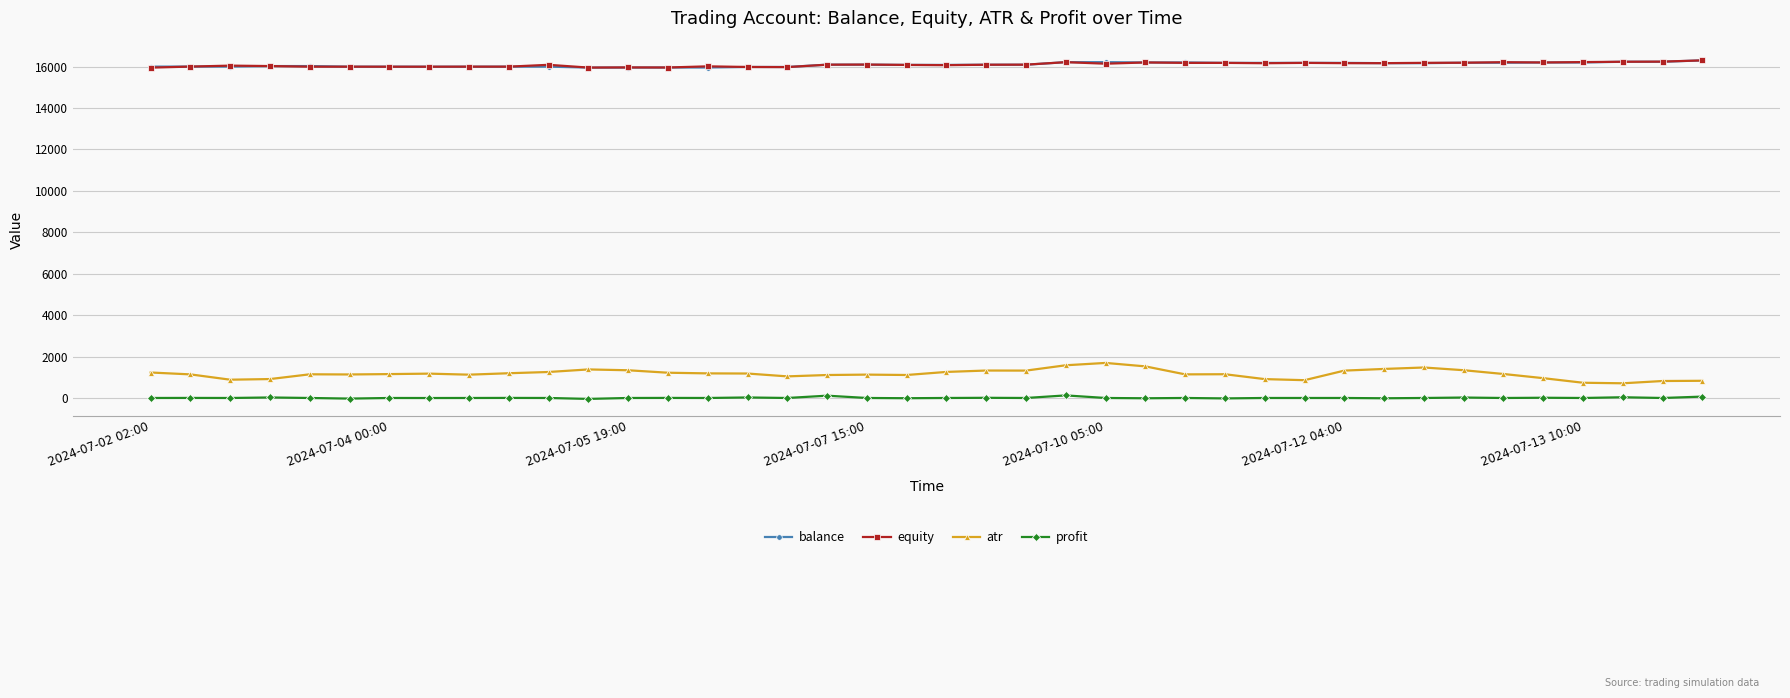

True or false: atr has more than 1 points higher than both neighbors.

True